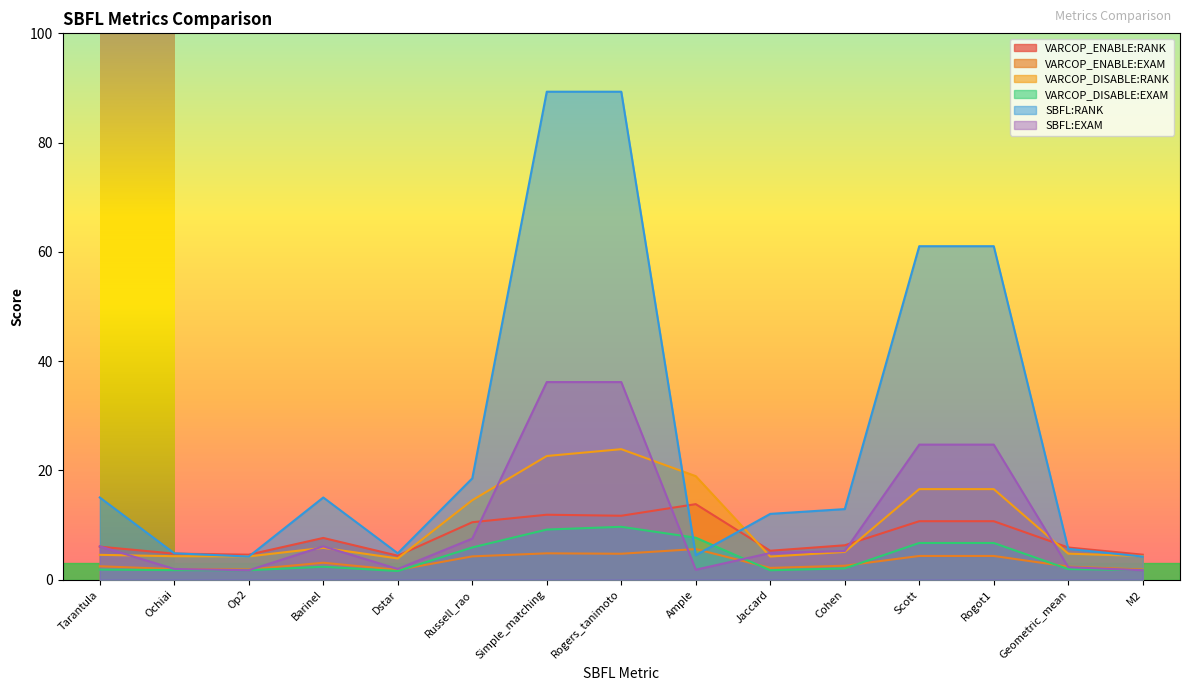

Is it true that VARCOP_DISABLE:EXAM equals 3.3 at Cohen?

False